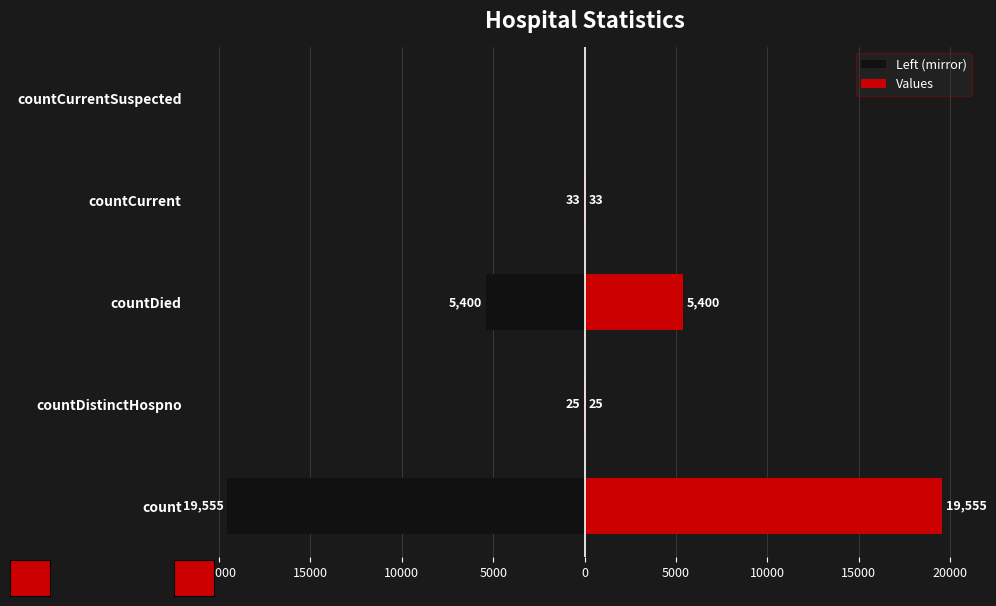

Reading left to right, list all the values displayed in this chart.

Left (mirror): -19555	-25	-5400	-33	0
Values: 19555	25	5400	33	0